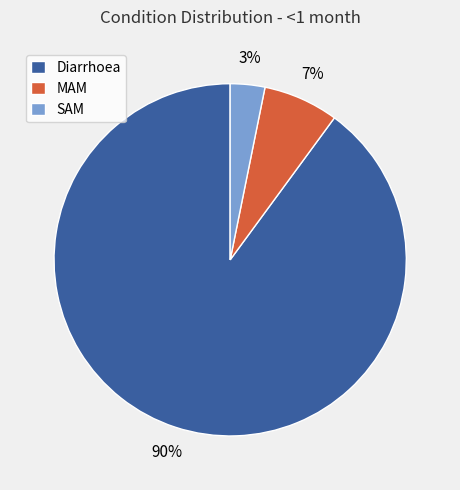

To the nearest percent, what is the combined percentage of SAM and Diarrhoea?

93%